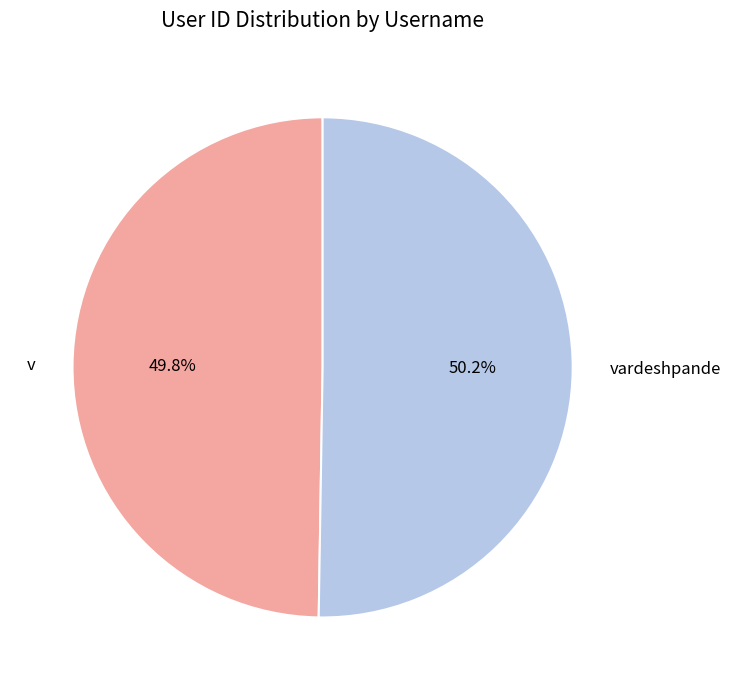

Combined, do vardeshpande and v account for over 50%?

Yes